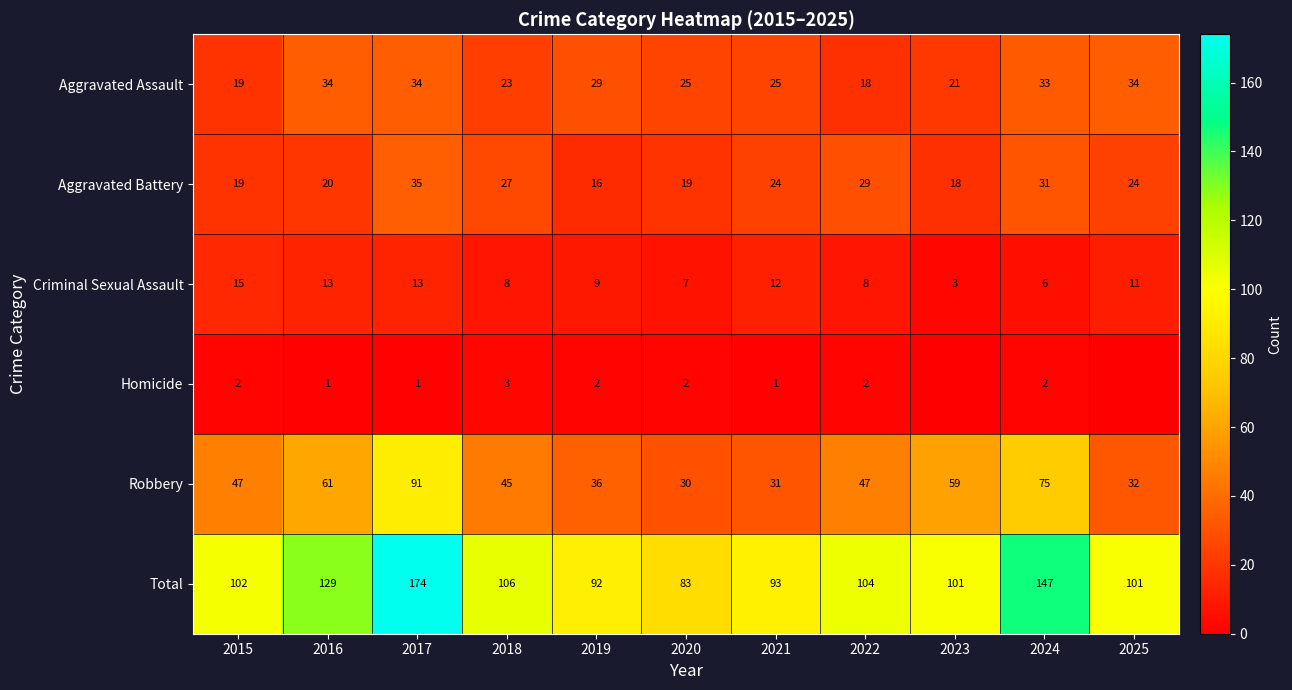

At 2021, list the series in order from largest to smallest.

Total, Robbery, Aggravated Assault, Aggravated Battery, Criminal Sexual Assault, Homicide